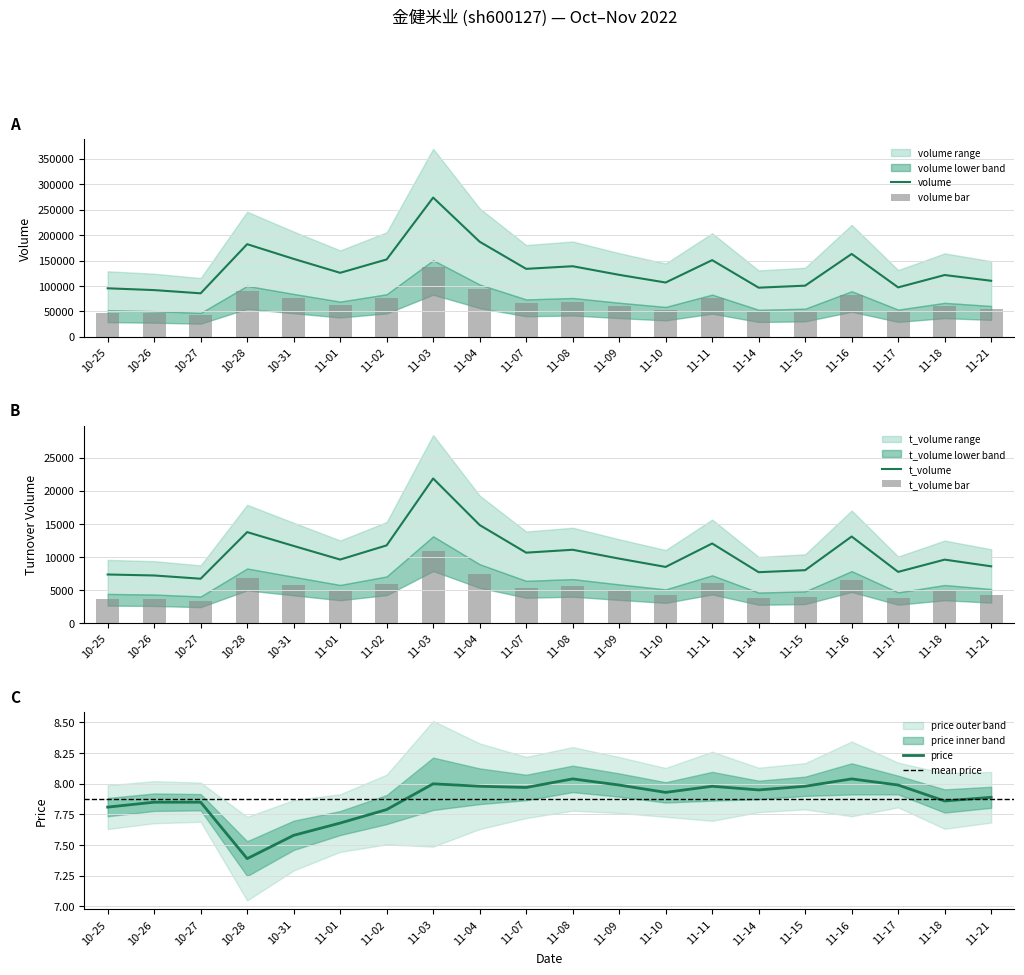

Where is price nearest to the value 7?

10-28